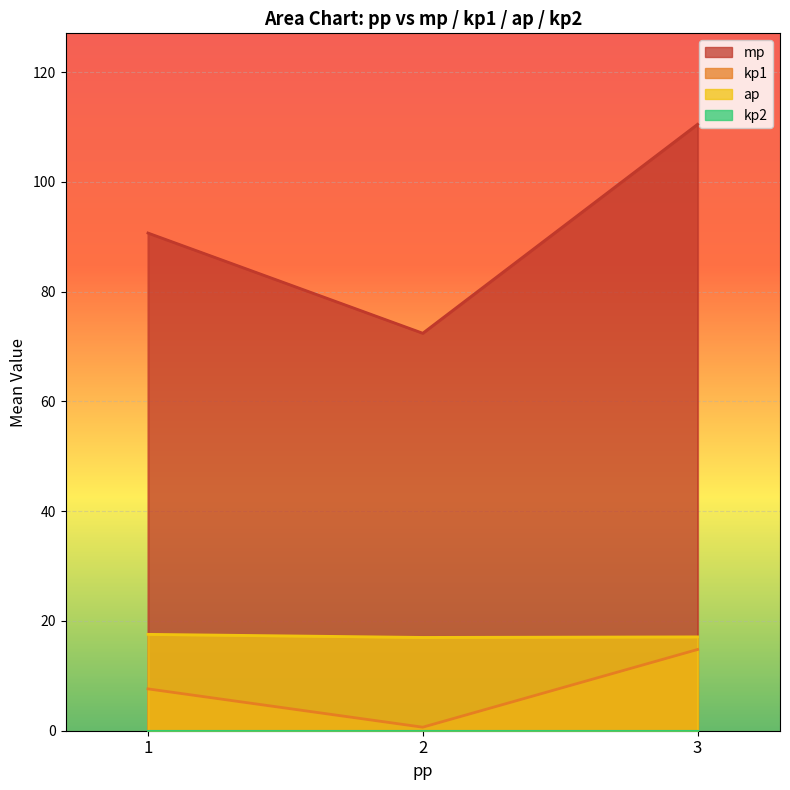

Which has a higher value, 1 or 1?

1